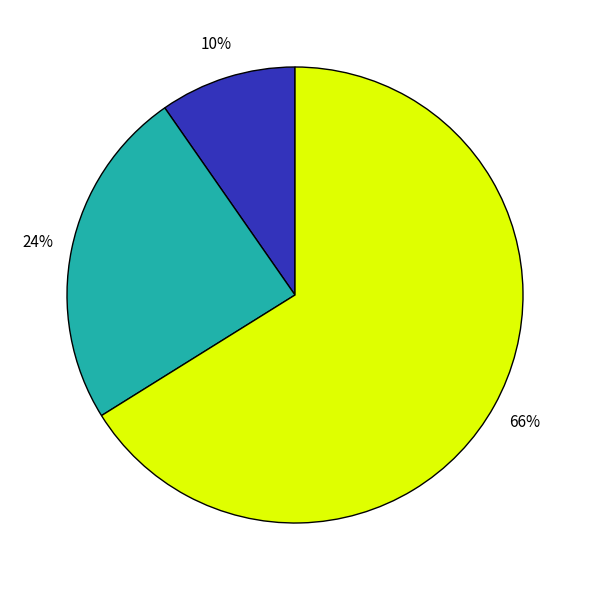

To the nearest percent, what is the difference between the largest and smallest slice percentages?

56%